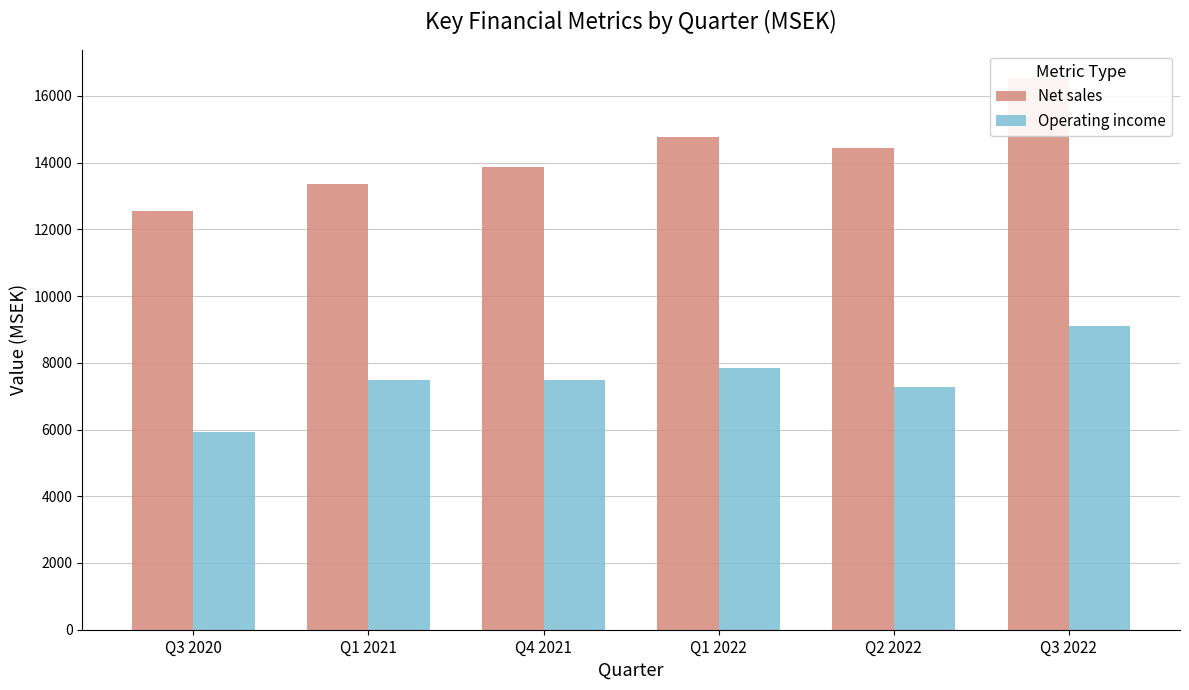

What position from the right is Q3 2022?

1